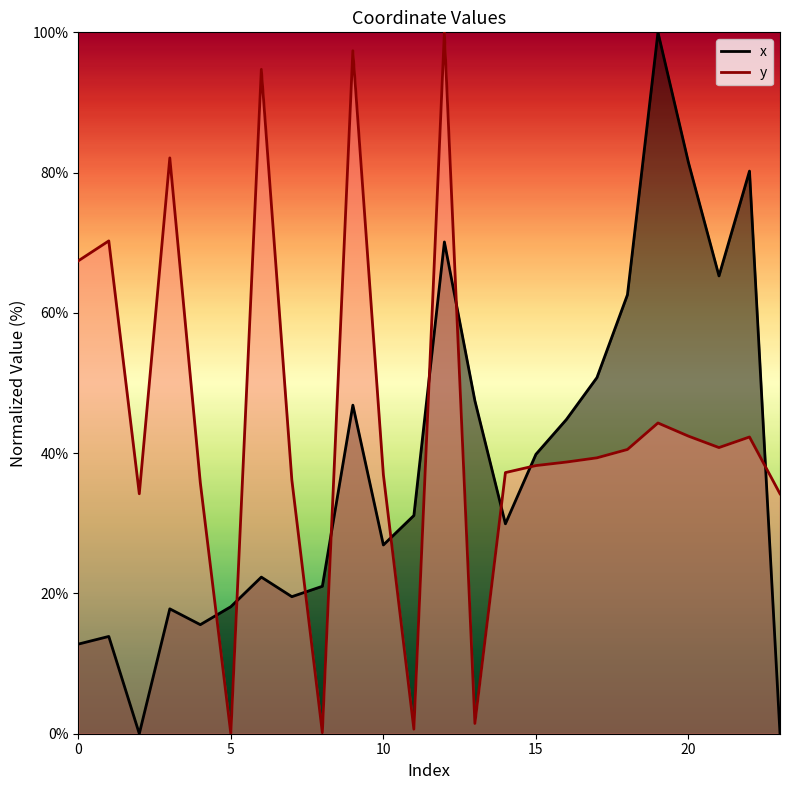

Which series has the largest total across all categories?

y